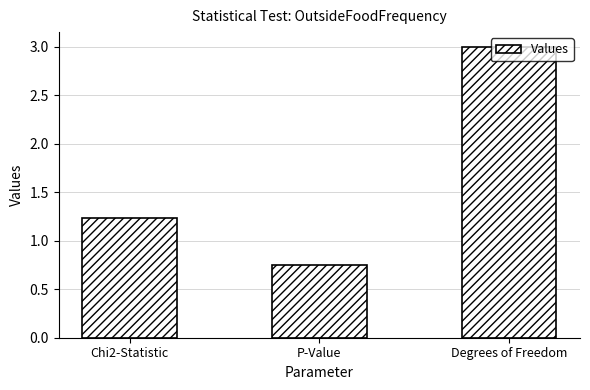

Which category has the lowest value across all series?

P-Value